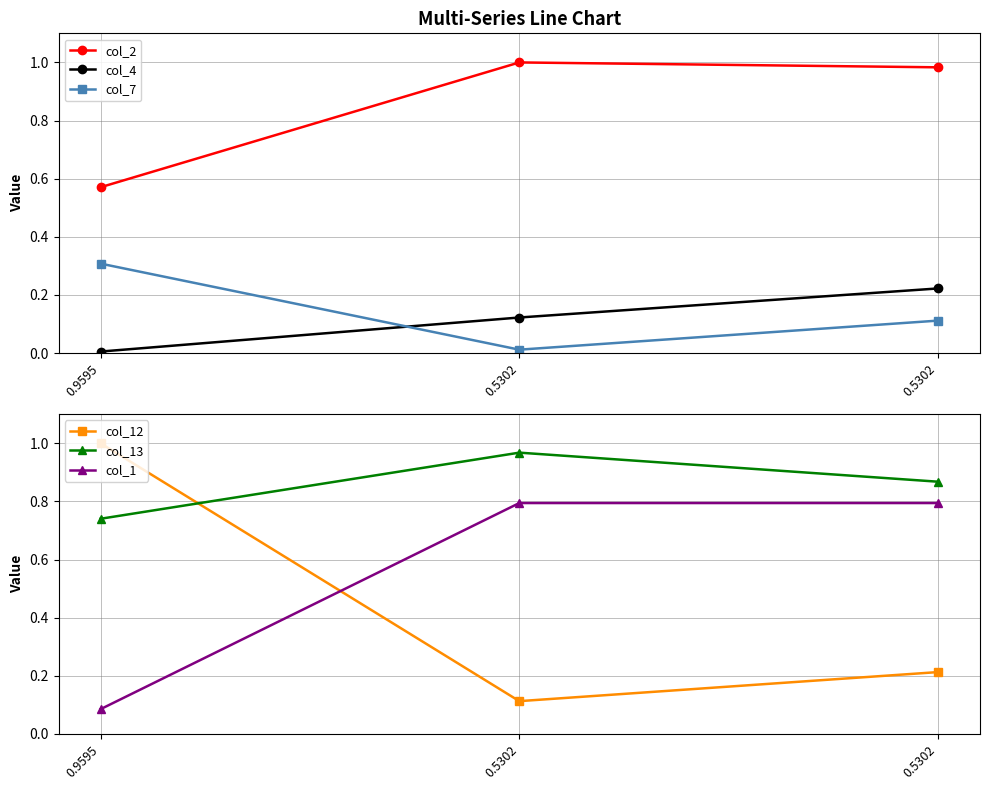

Rank the categories by col_2 value from highest to lowest.

0.5302, 0.5302, 0.9595